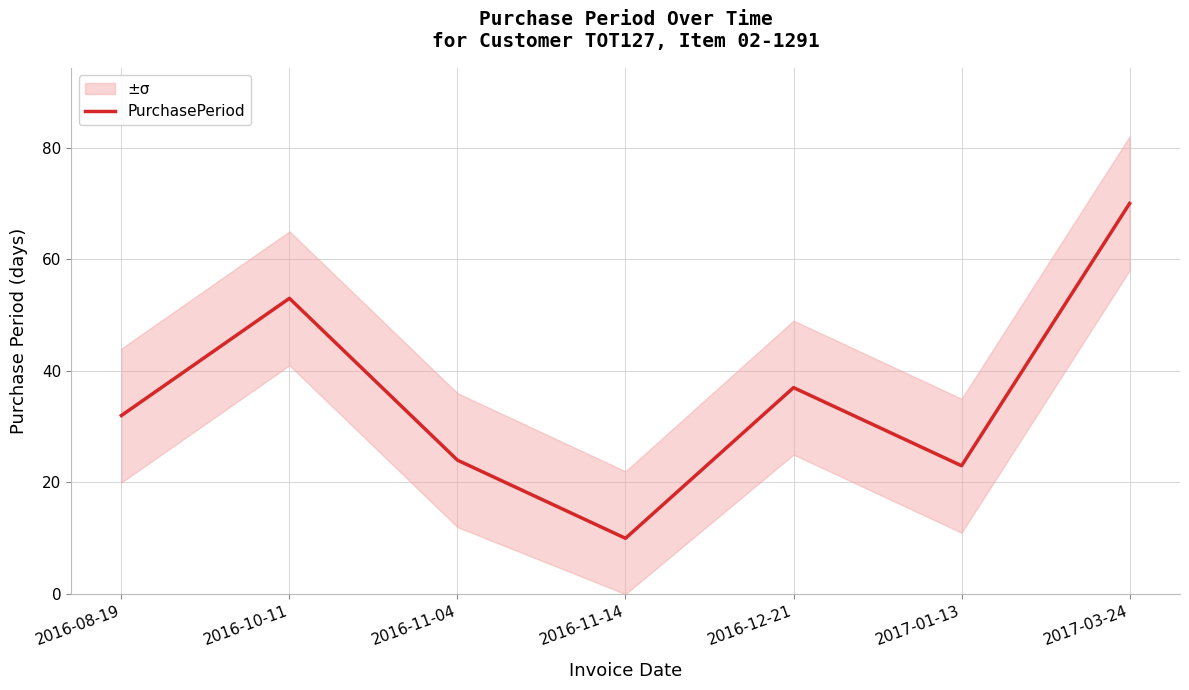

What is the change in value from 2016-10-11 to 2017-03-24?

+17